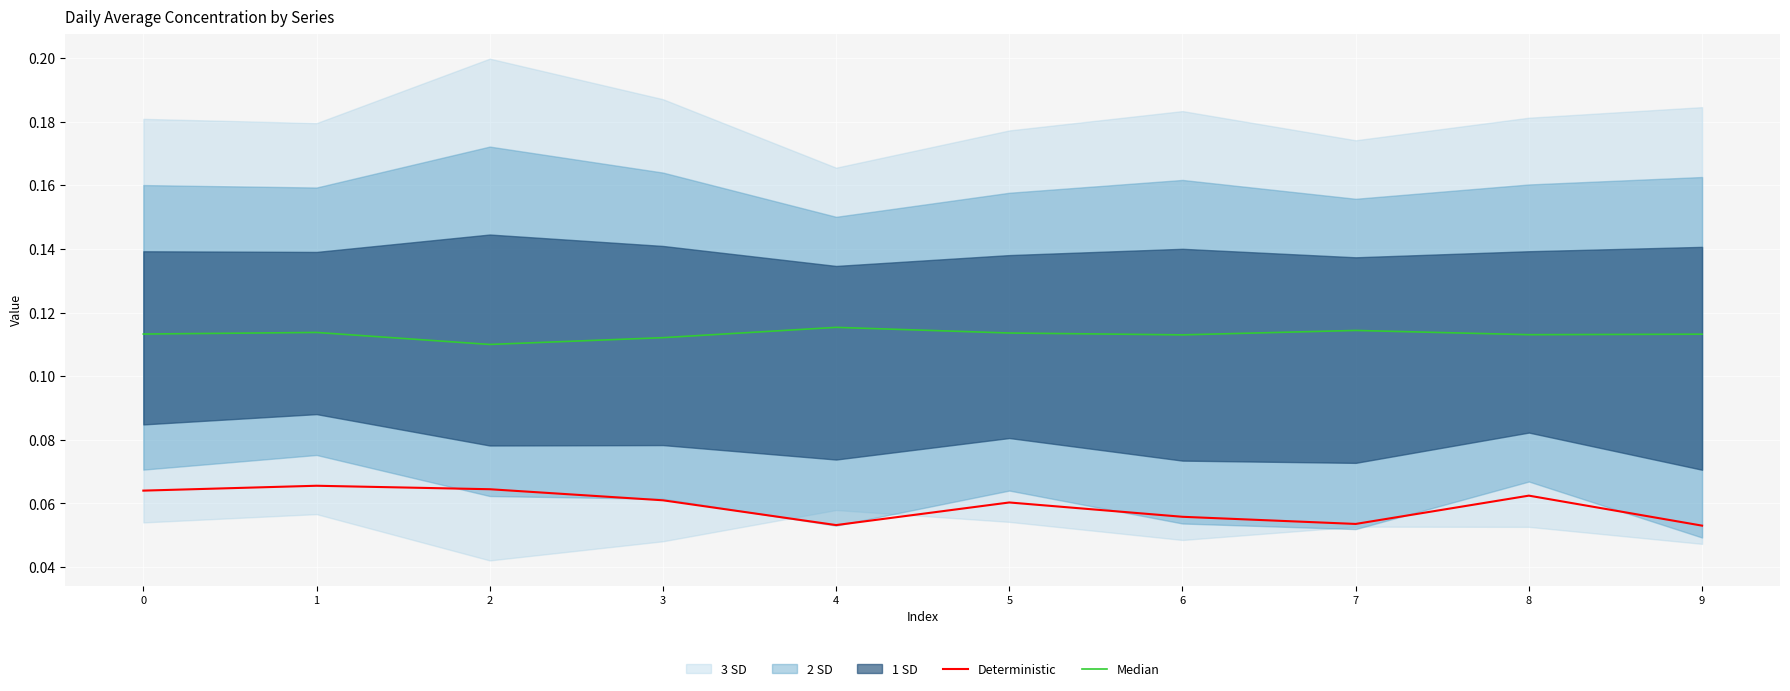

The Deterministic series shows 0.0 at 8. True or false?

False